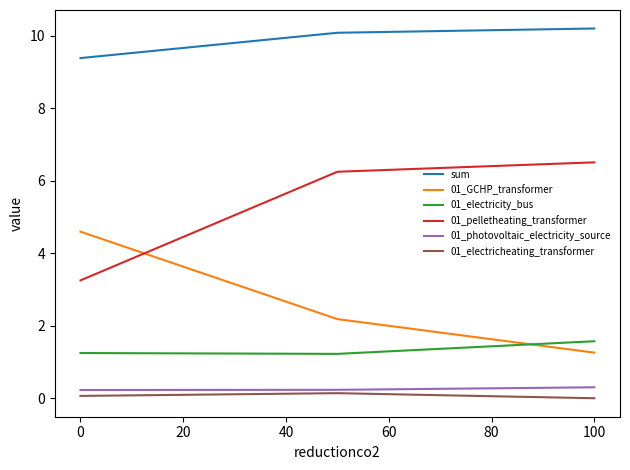

What is the maximum value shown in the chart?

10.2